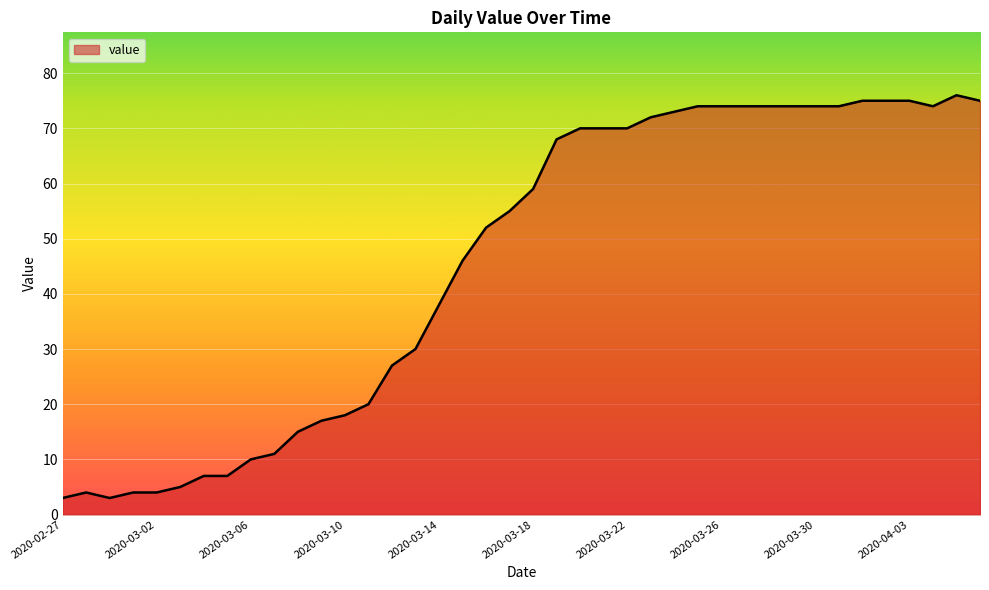

What is the greatest value displayed?

76